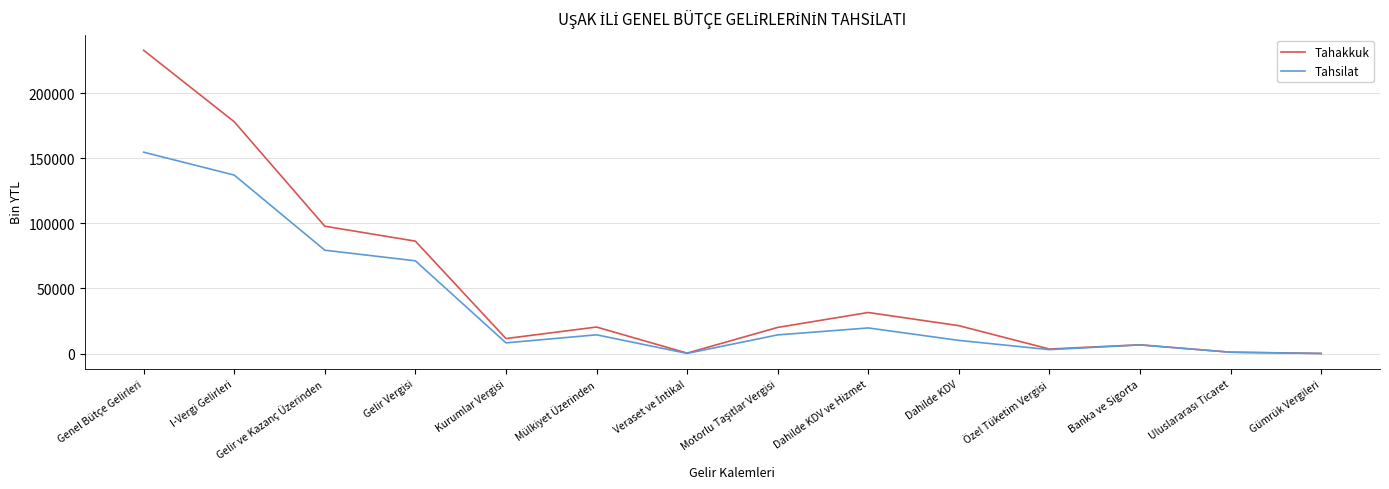

At which label does Tahsilat first exceed 14289?

Genel Bütçe Gelirleri